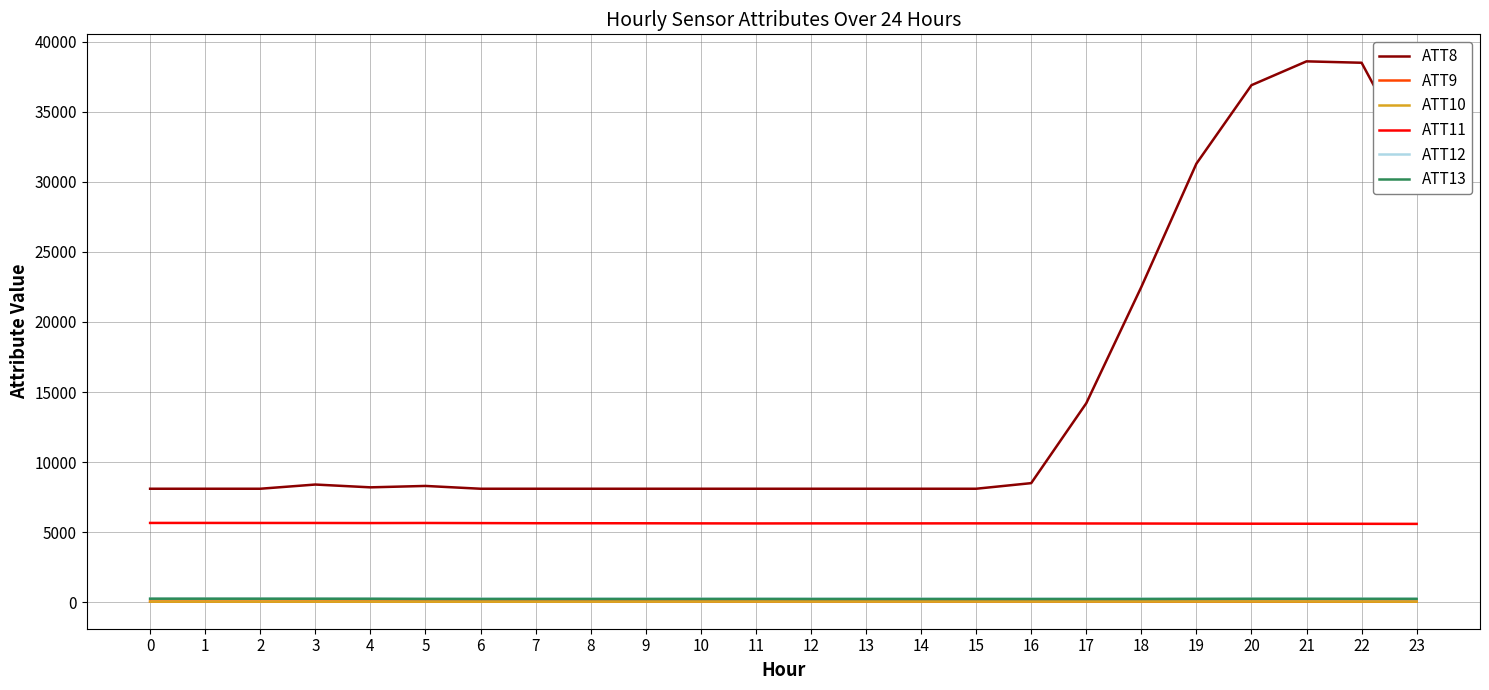

Which series has the widest spread of values?

ATT8